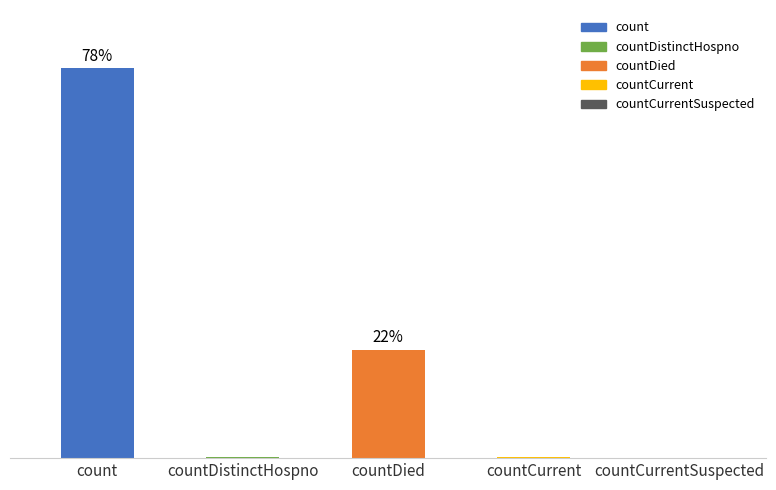

What is the sum of all values?

23991